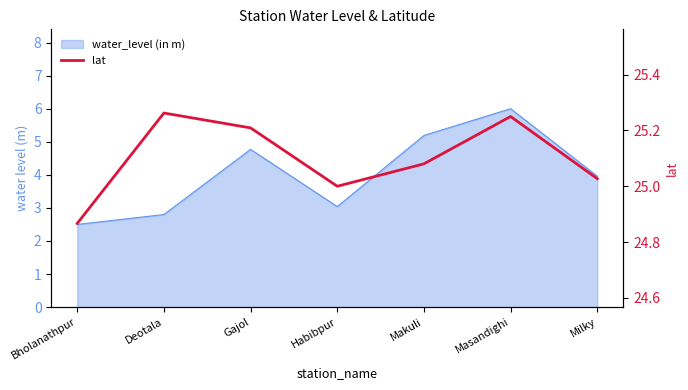

The chart shows a value of 25.1 at Makuli. True or false?

True